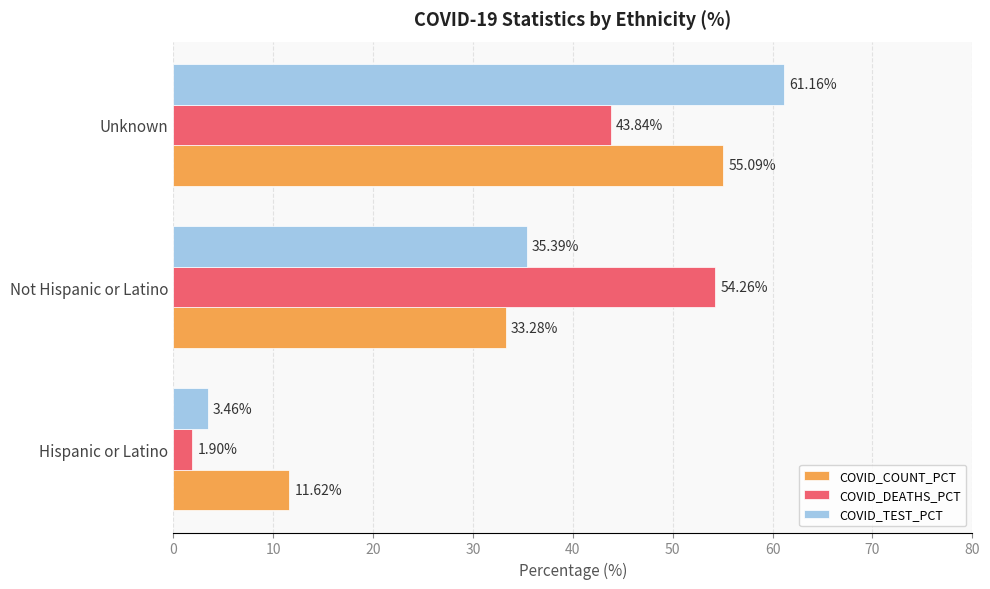

At which label does COVID_TEST_PCT reach its peak?

Unknown